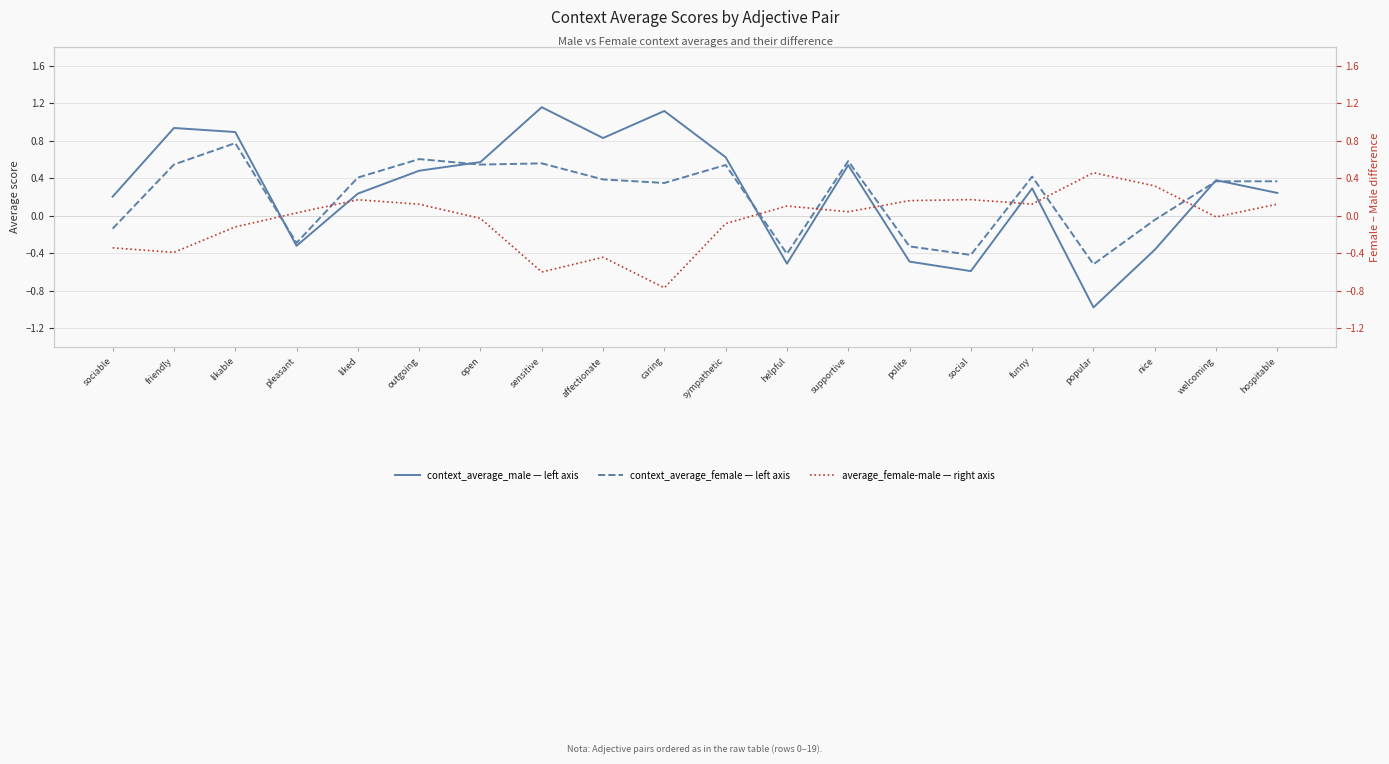

What is the approximate value of context_average_male at likable?

0.9